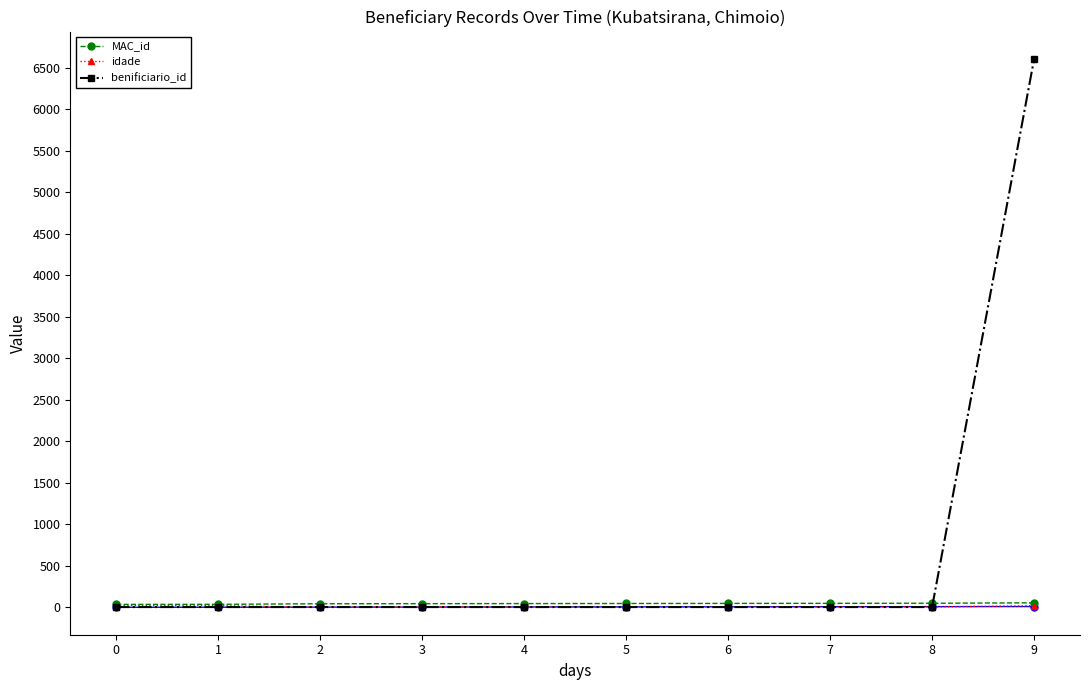

Between which two adjacent categories do benificiario_id and MAC_id first intersect?

8 and 9